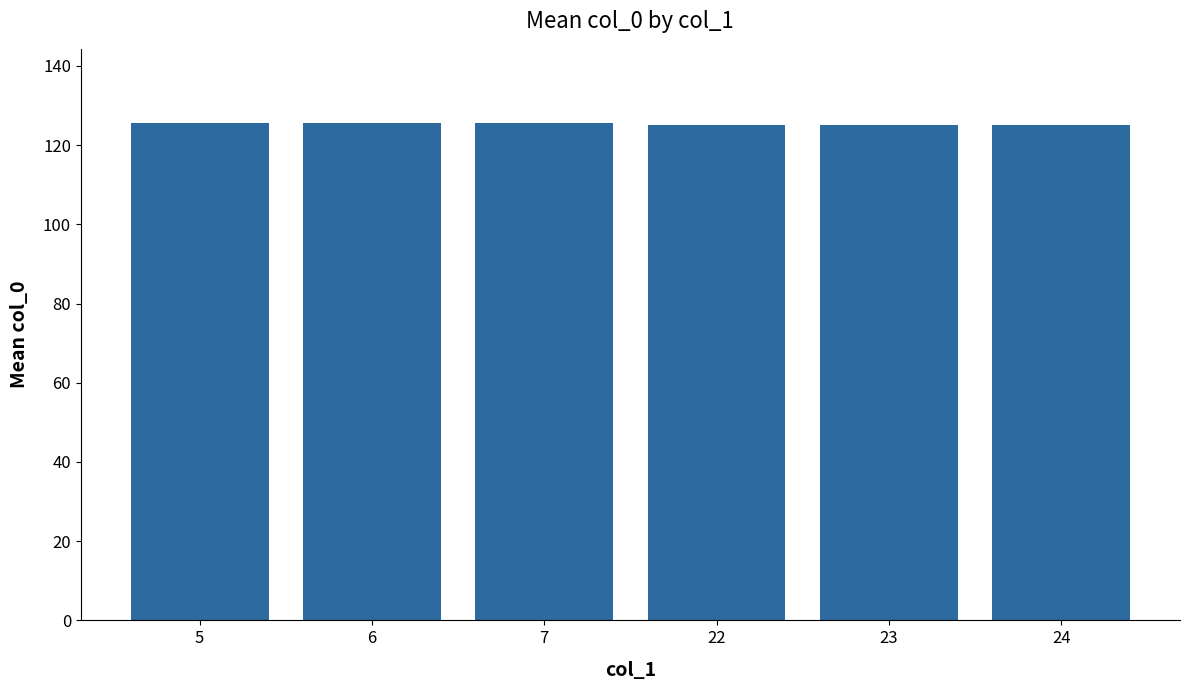

What is the difference between the second highest and second lowest values?

0.5